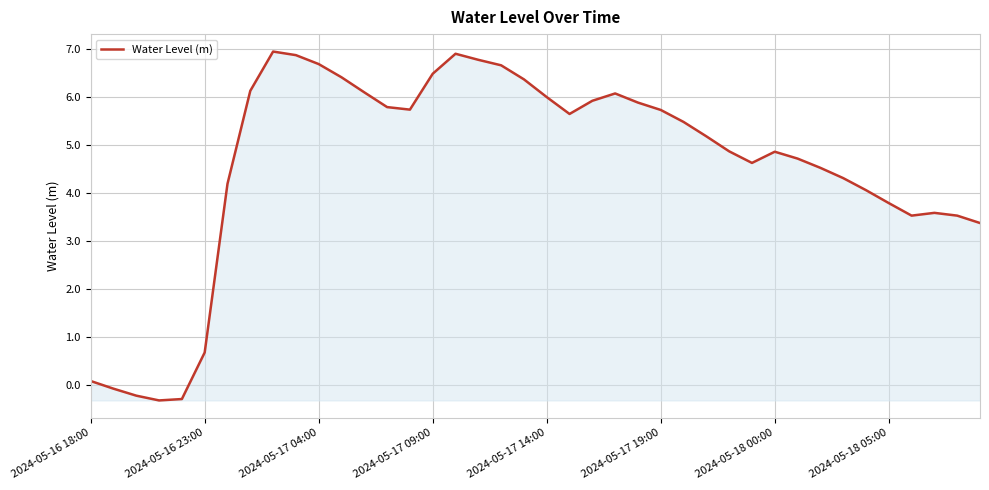

How many lines are shown in the chart?

1